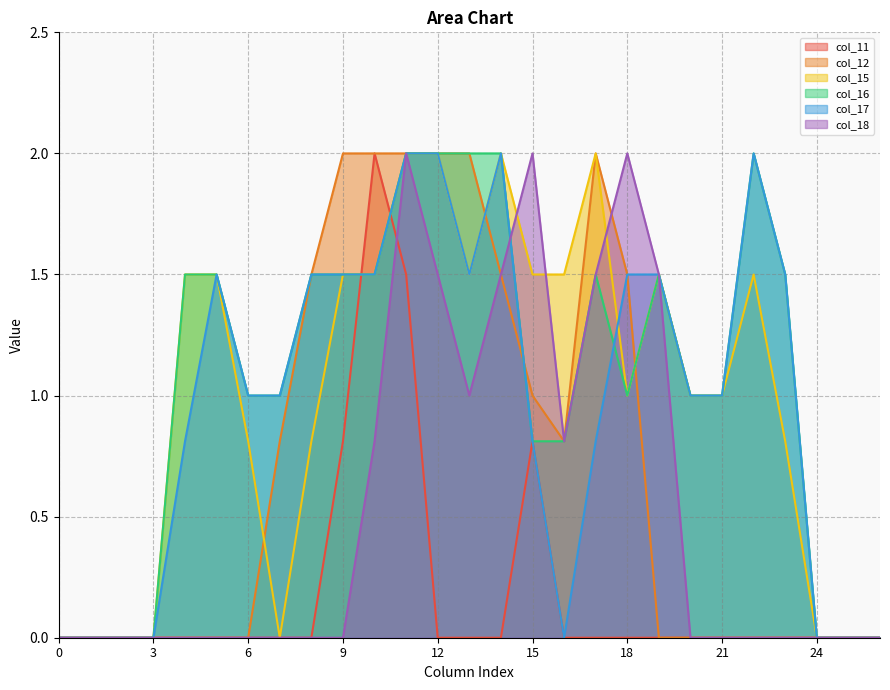

At how many categories does at least one series exceed 1?

16